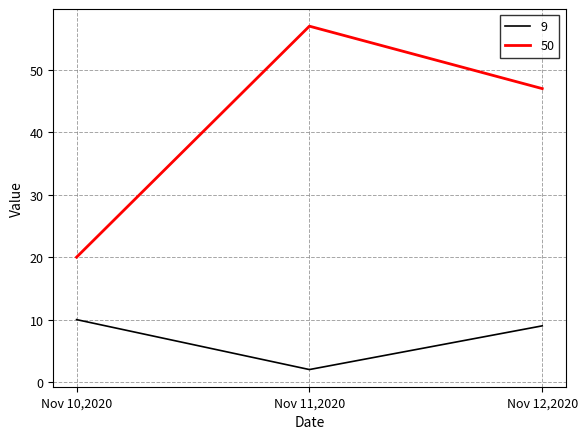

What is the minimum value shown in the chart?

2